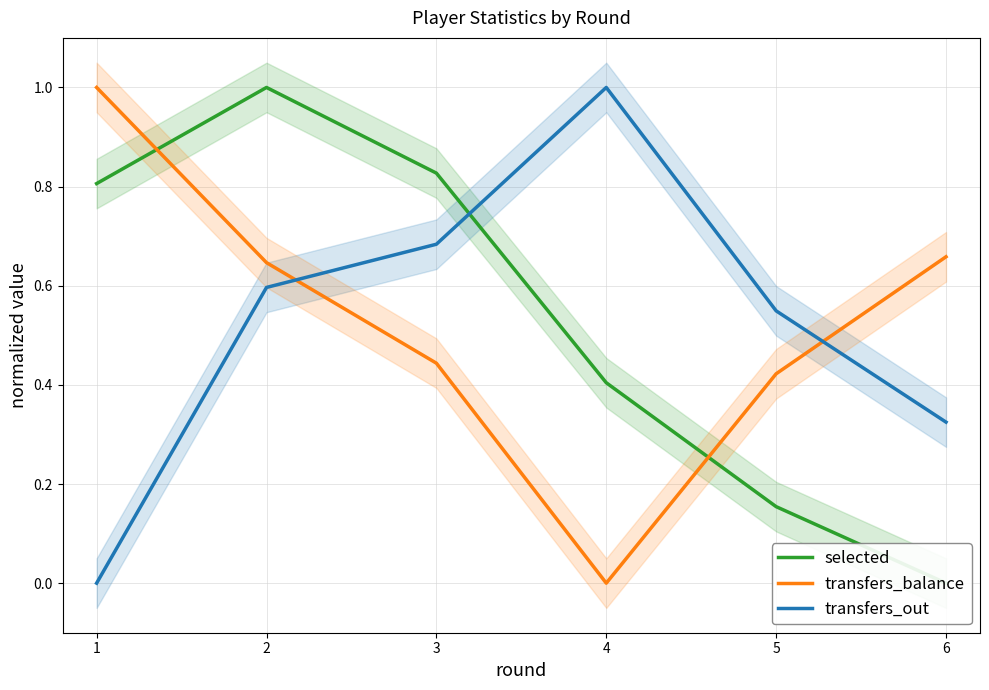

What is the maximum value for transfers_balance?

1.0